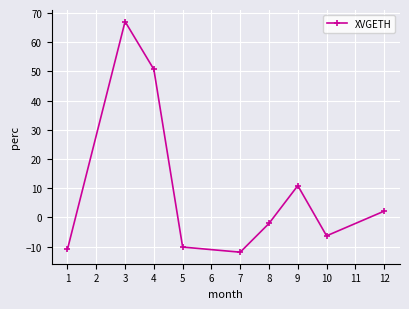

How many data points are less than -2?

5